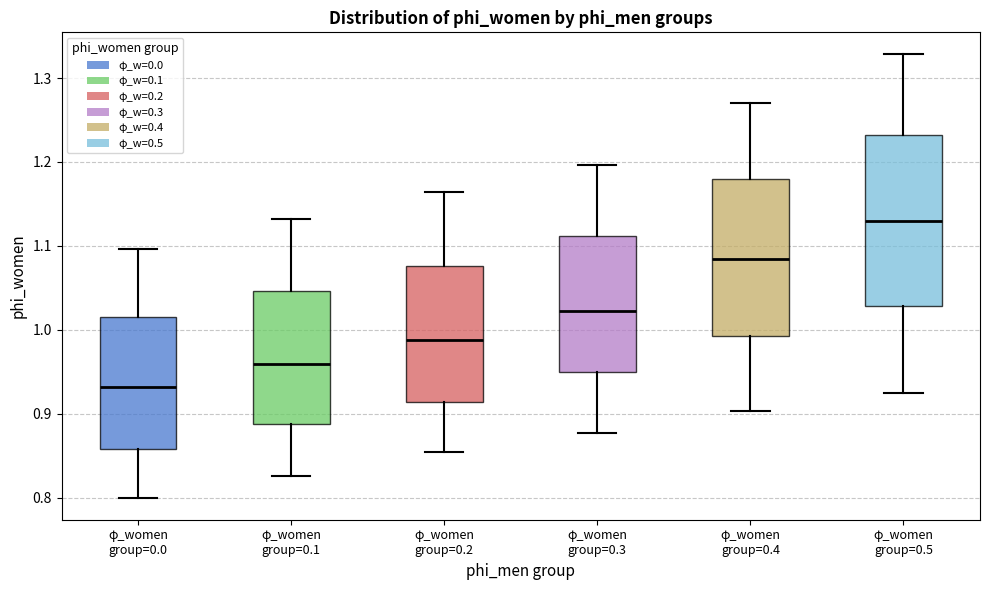

Which box is the tallest, from its lower edge to its upper edge?

φ_women group=0.5